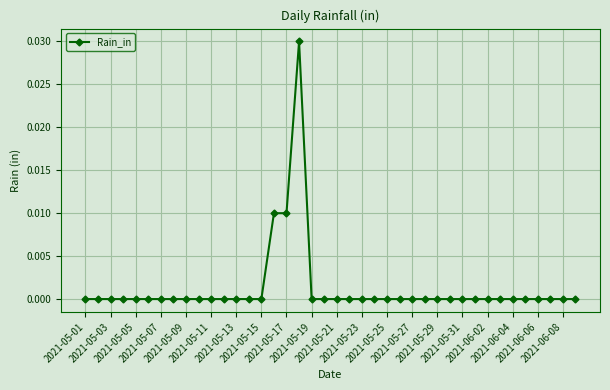

Does the chart display data point markers on the line(s)?

Yes